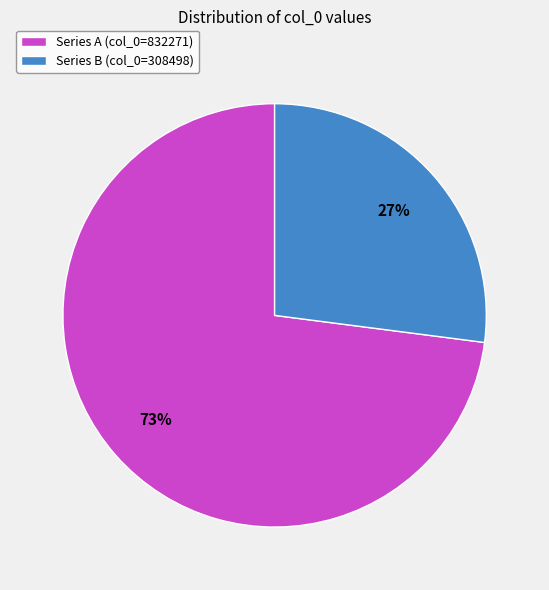

Do Series A (col_0=832271) and Series B (col_0=308498) together represent more than half of the pie?

Yes